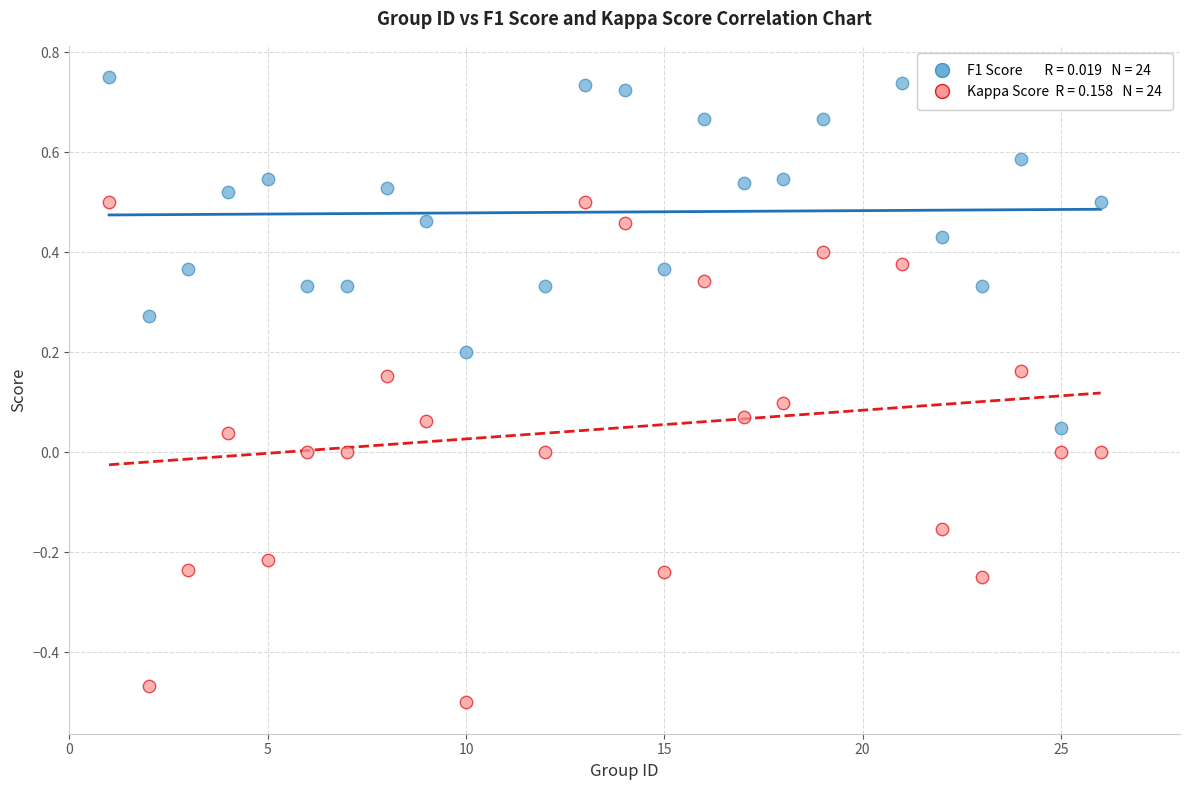

Across all data points, what is the range of X values (max minus min)?

25.0